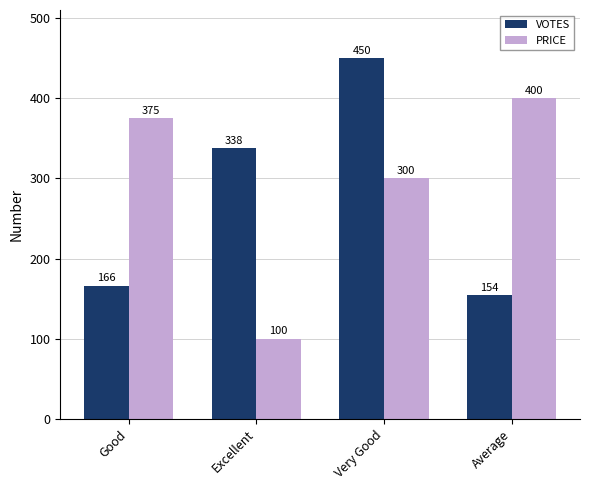

Where is PRICE nearest to the value 250?

Very Good